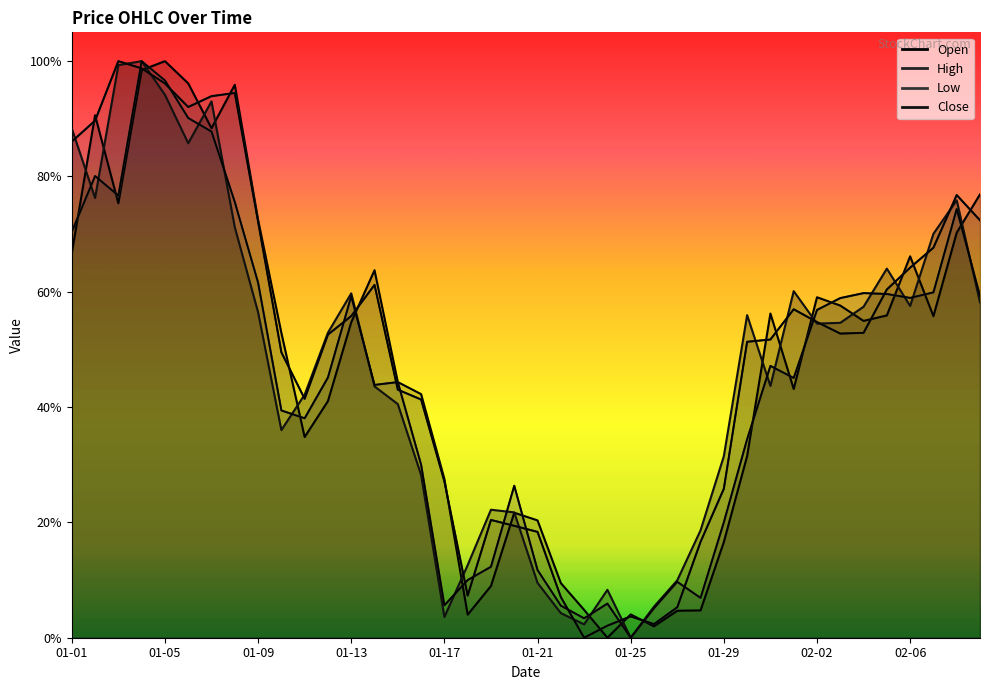

At which category does High reach its first local peak?

2023-01-03